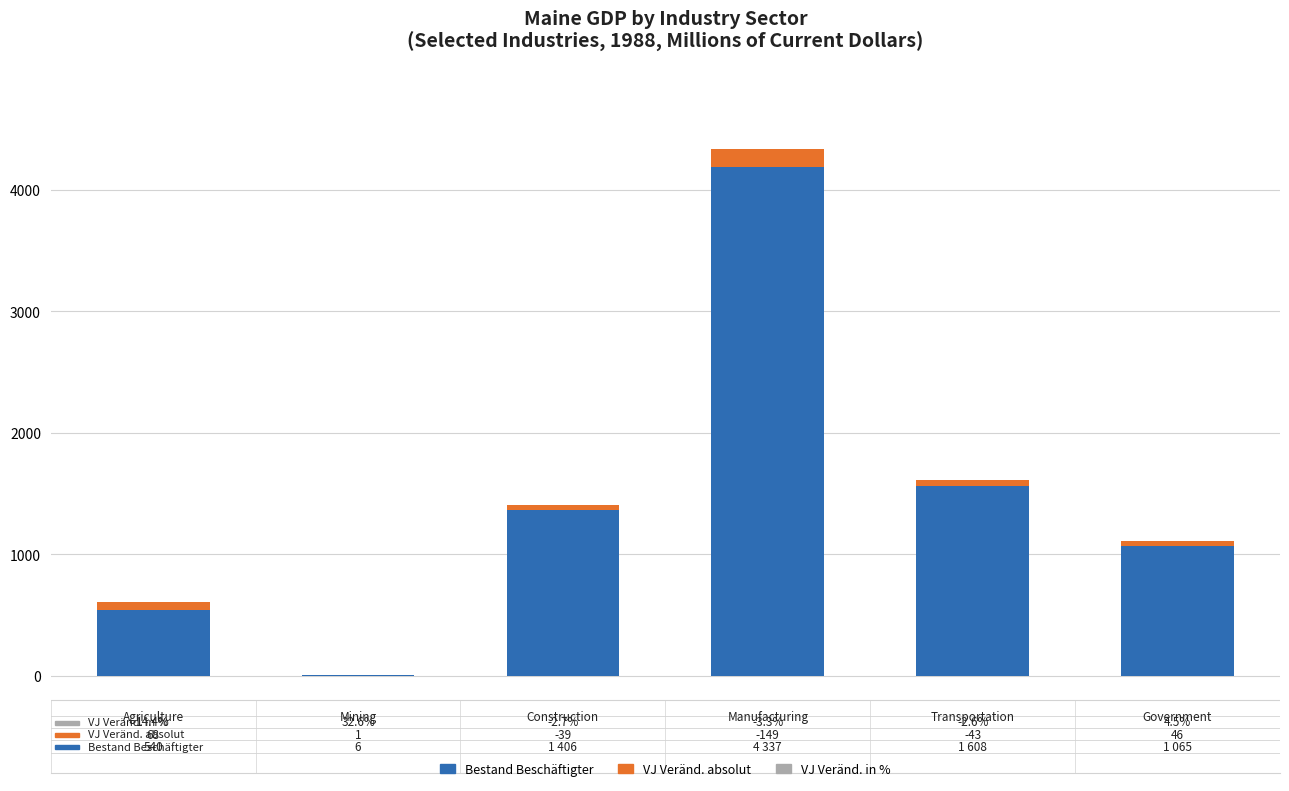

Which series changed the most between 1 and 3?

Bestand Beschäftigter